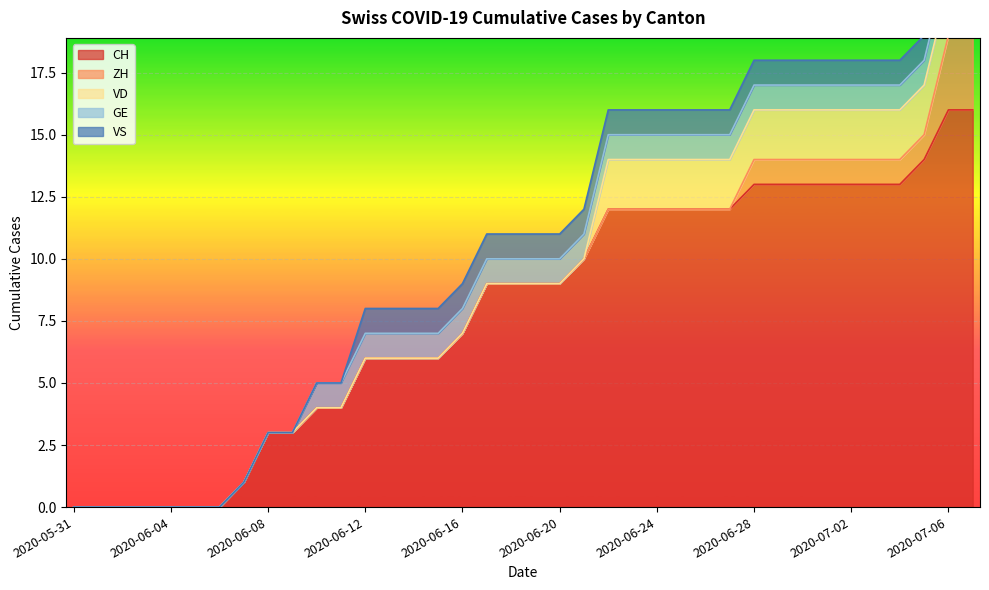

How many categories are shown in the chart?

38